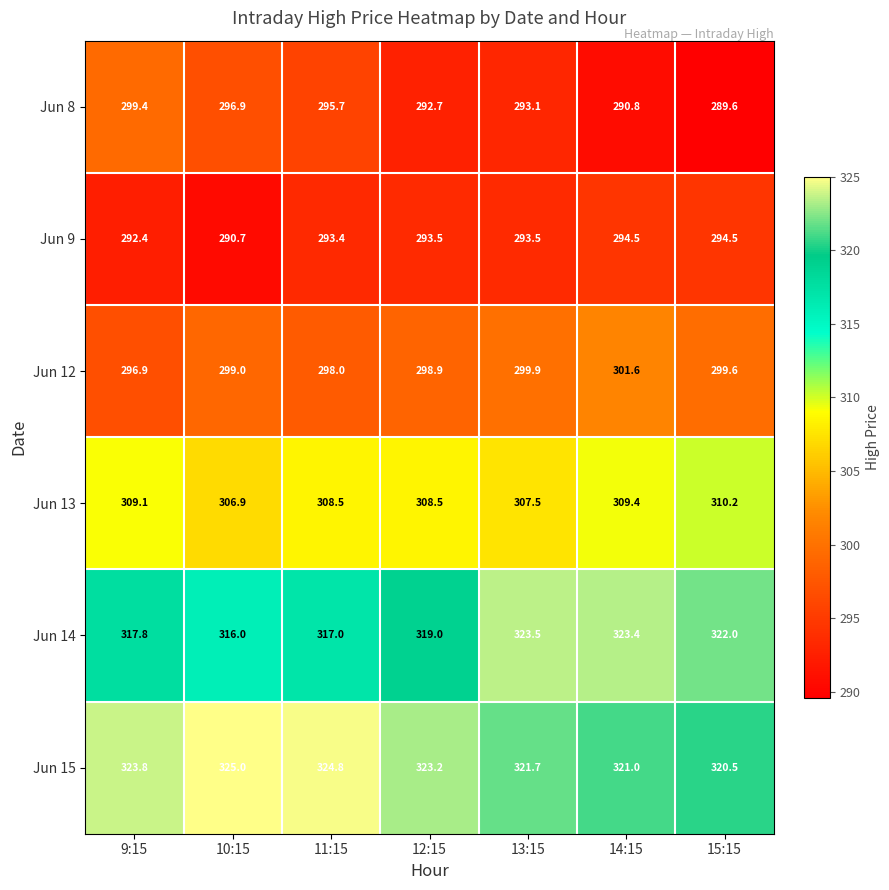

List the series in order of their peak value, highest first.

Jun 15, Jun 14, Jun 13, Jun 12, Jun 8, Jun 9